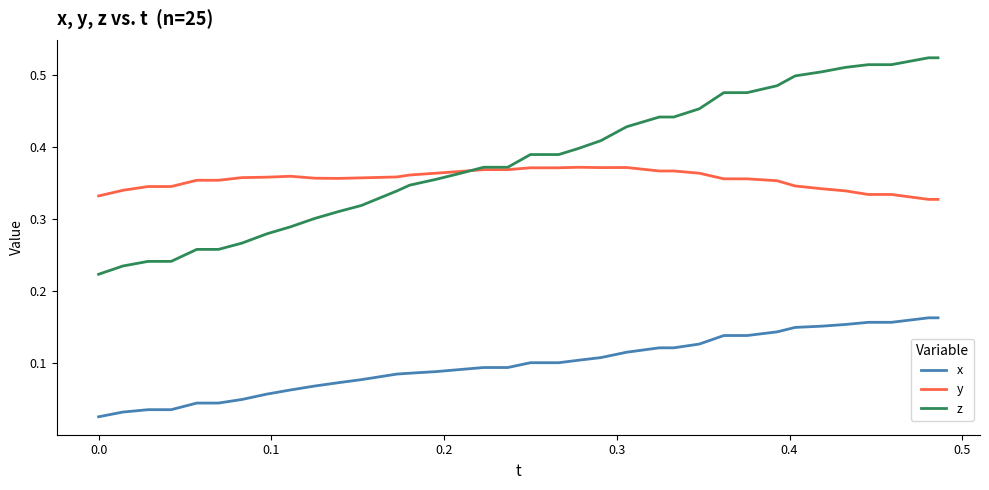

True or false: y and x cross at least once.

False